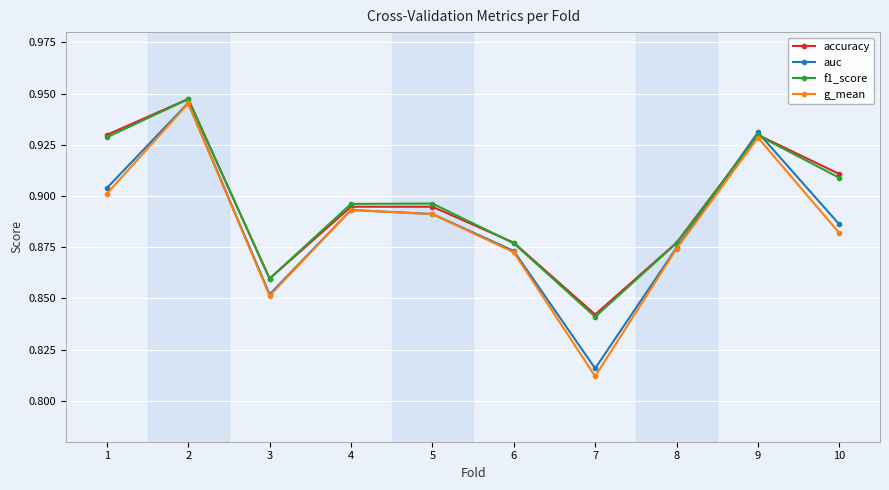

Which category has the lowest value across all series?

7